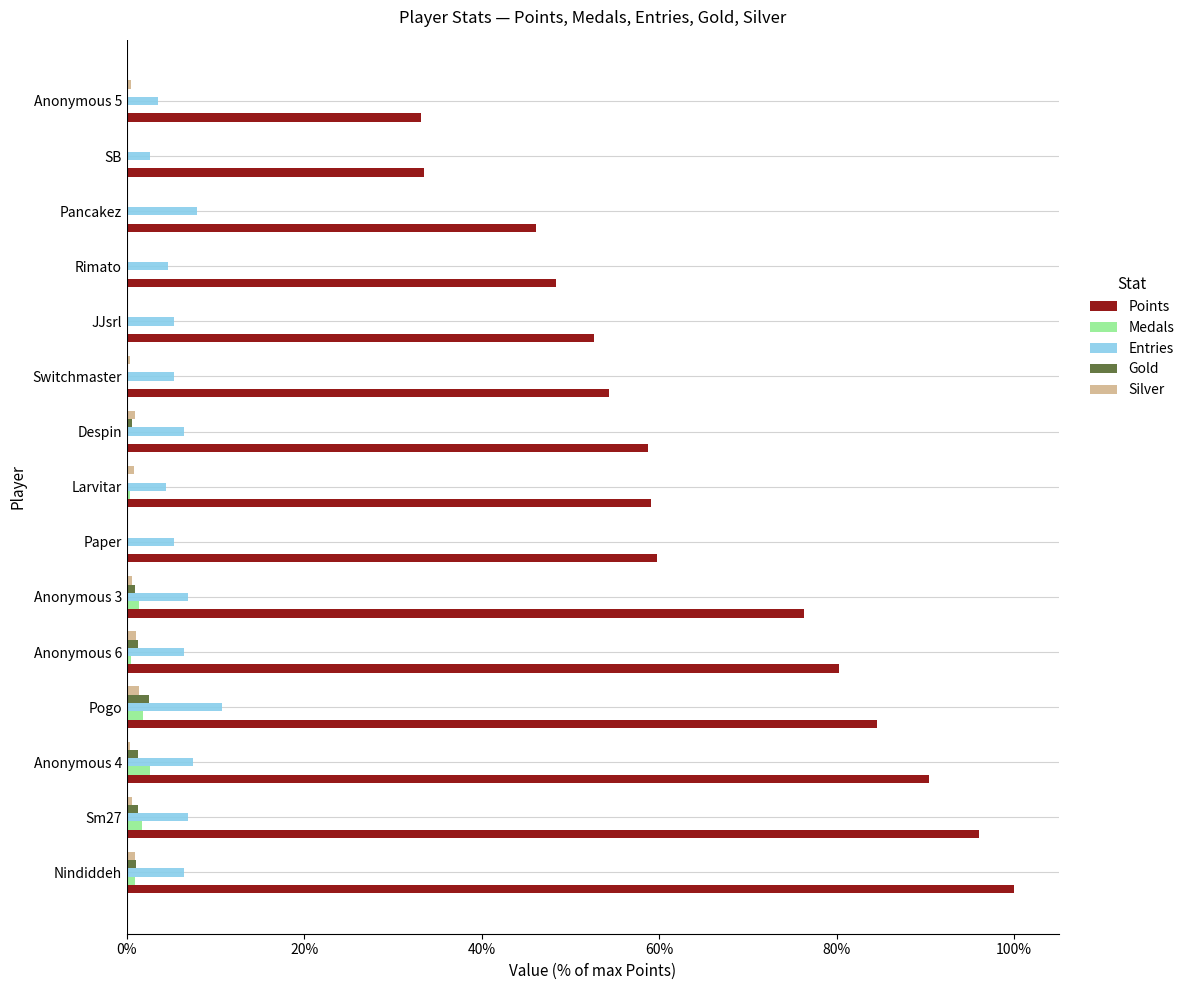

At how many categories does at least one series exceed 0?

15